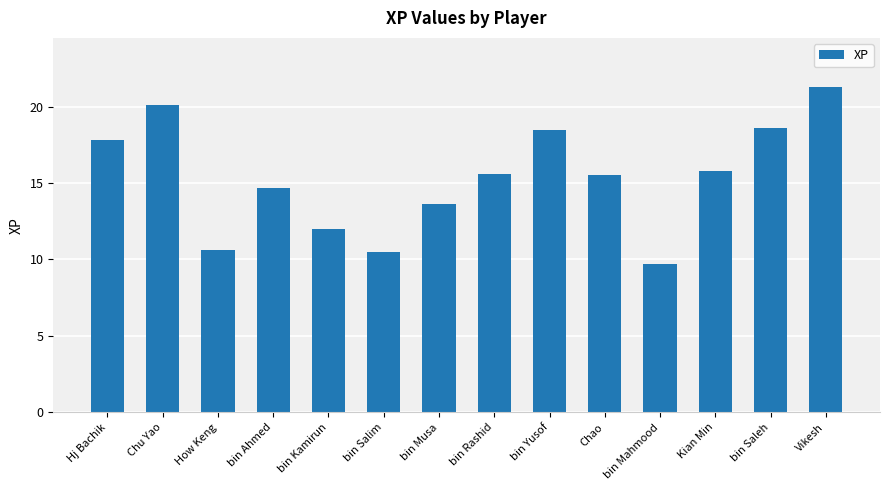

Count the number of values greater than 15.

8